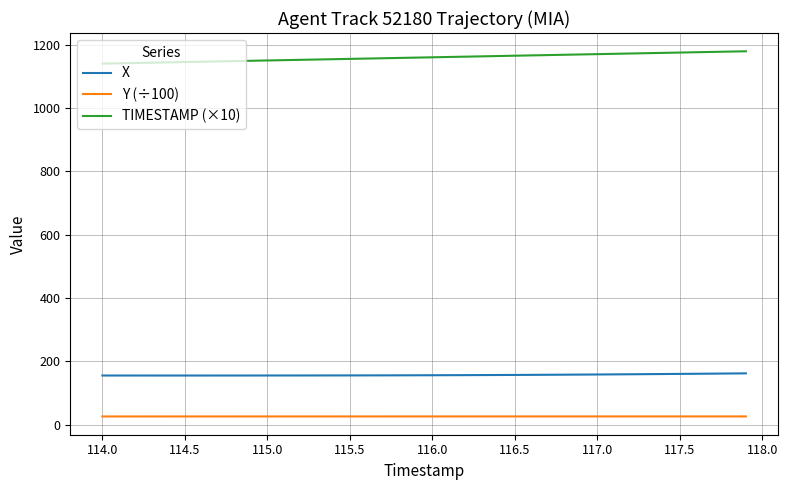

How many series are shown in this chart?

3